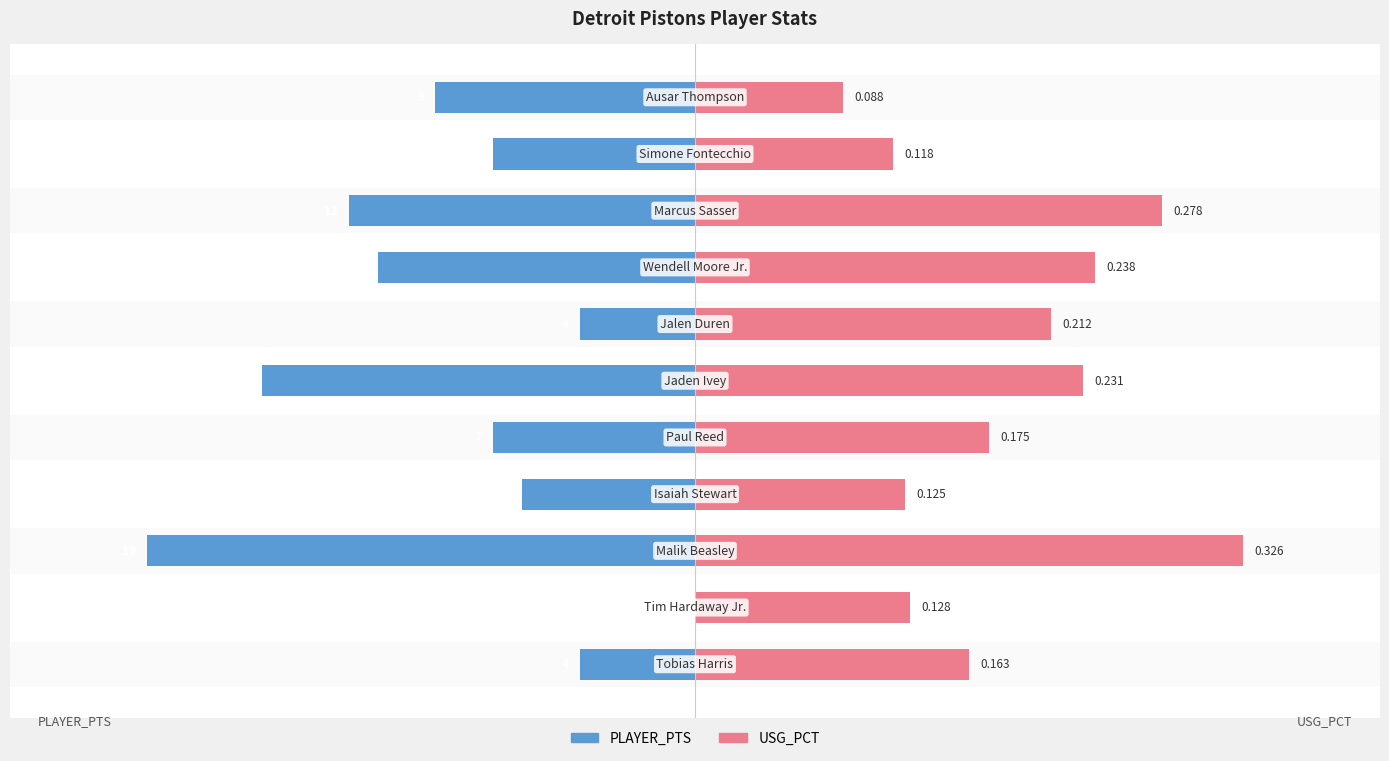

How many bars are there in each group?

2